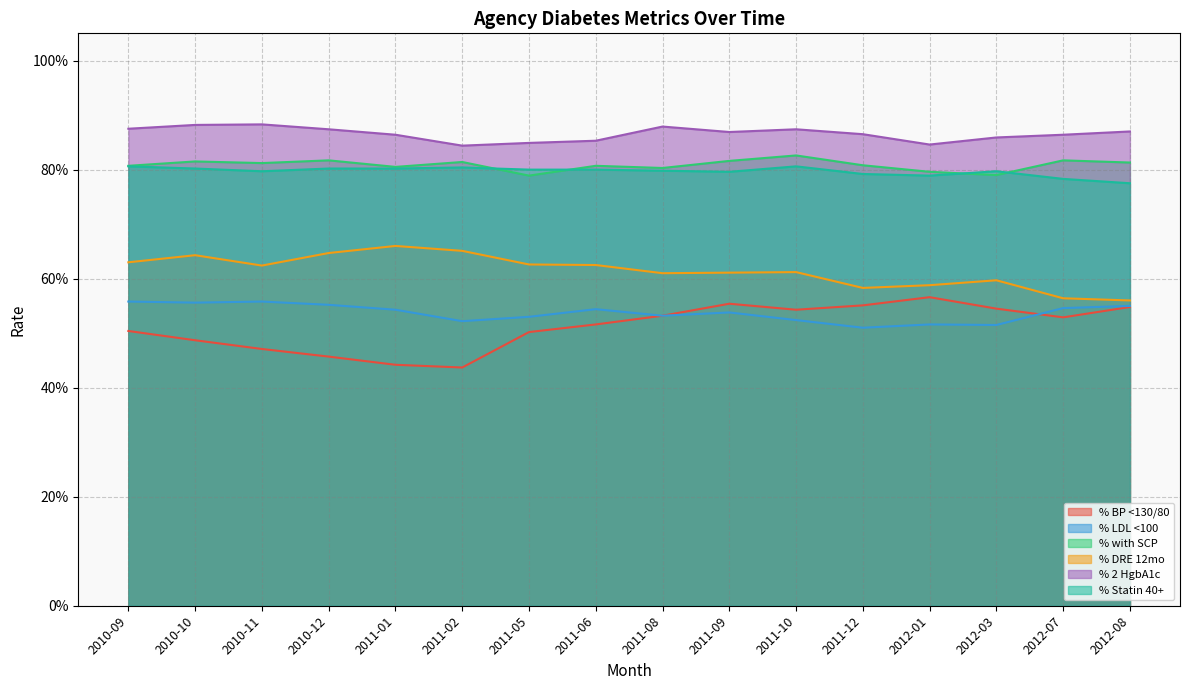

What are all the series names shown in the legend?

% BP <130/80, % LDL <100, % with SCP, % DRE 12mo, % 2 HgbA1c, % Statin 40+